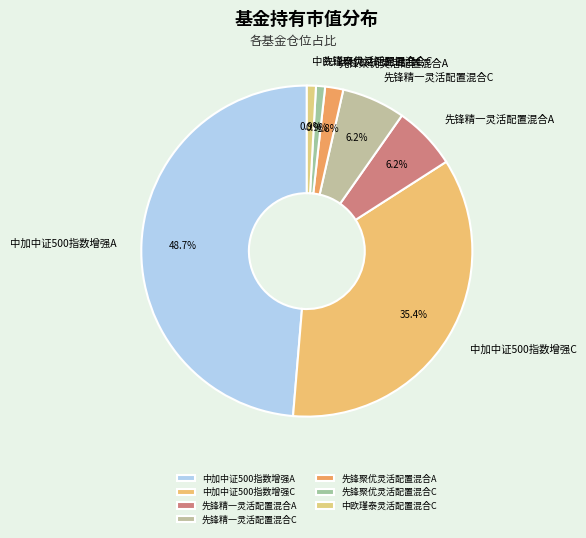

To the nearest percent, what is the average slice percentage?

14%